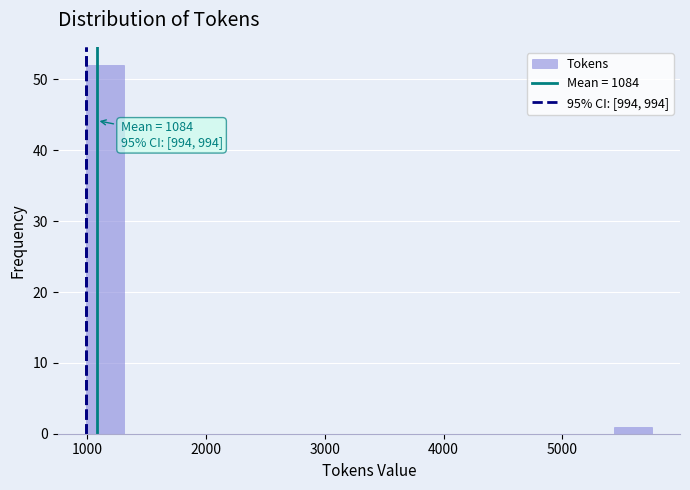

Read against the x-axis, roughly where is the centre of the tallest bar?

1200